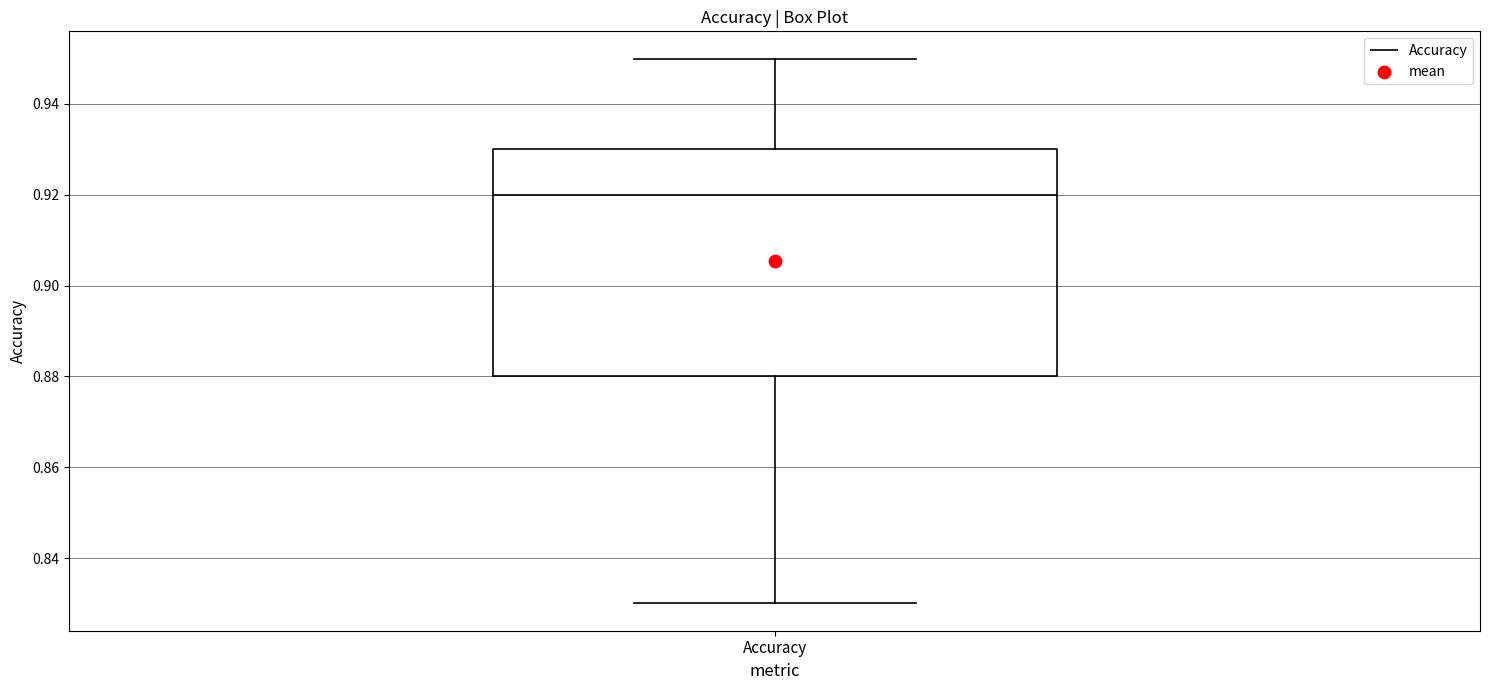

Where does the upper whisker of the box for Accuracy end on the y-axis? The values are not printed on the chart, so give them approximately, as read against the axis.

0.95